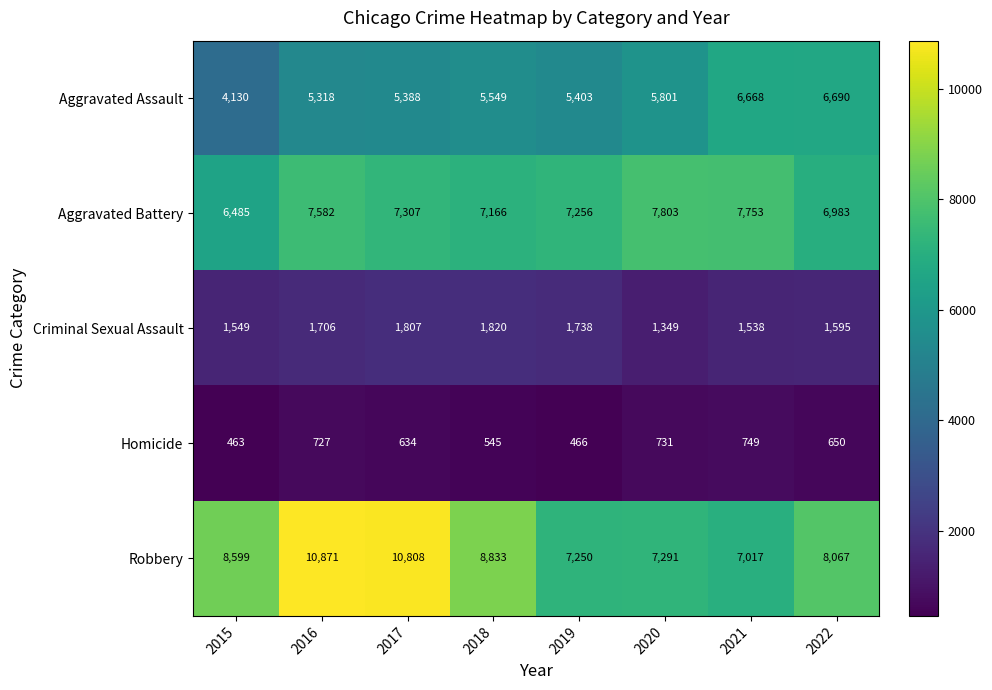

The Criminal Sexual Assault series shows 779 at 2020. True or false?

False